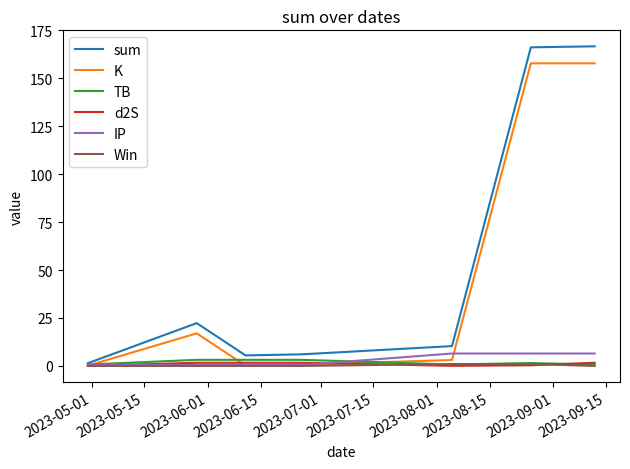

What is the maximum value shown in the chart?

166.7